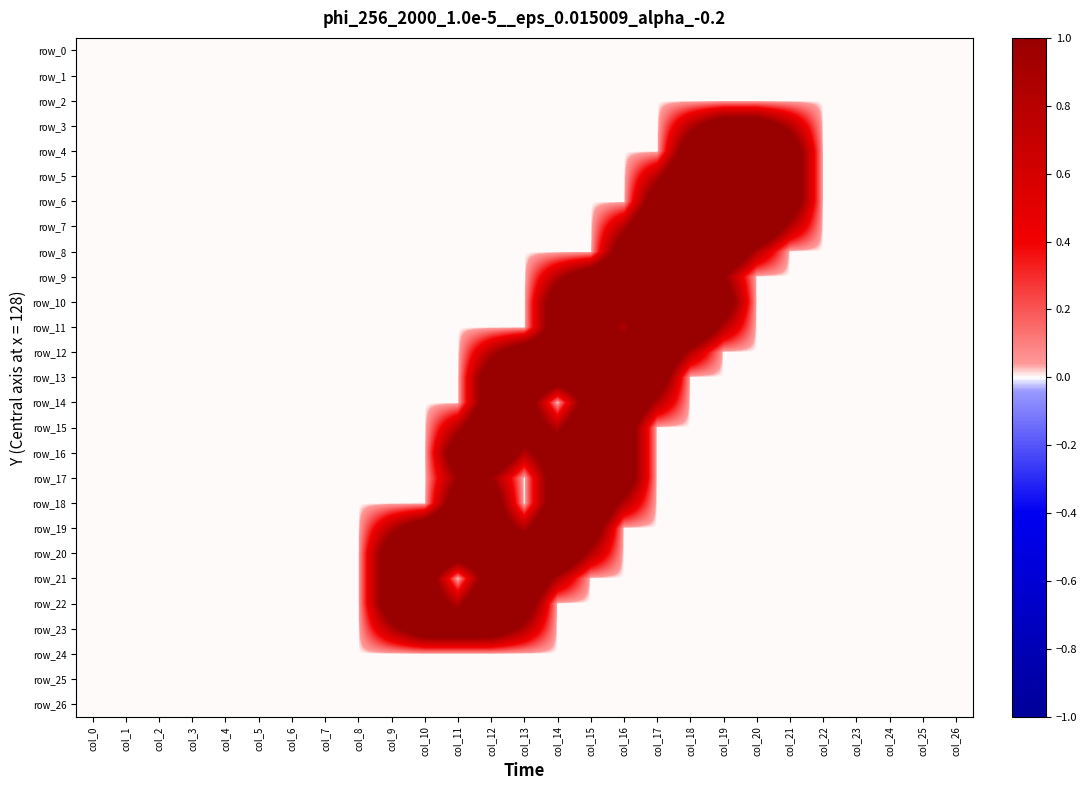

What is the average value of the row_11 series?

0.3